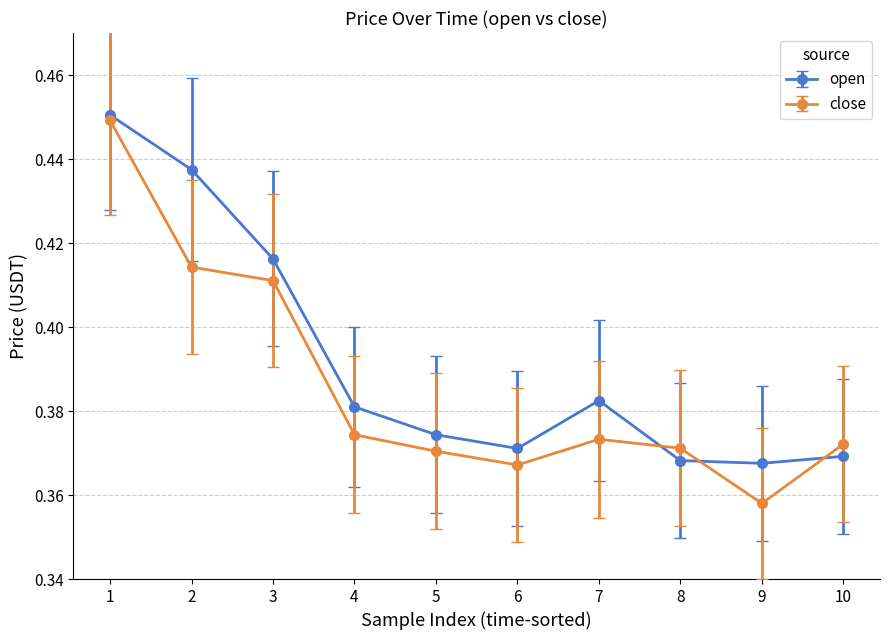

What are all the series names shown in the legend?

open, close